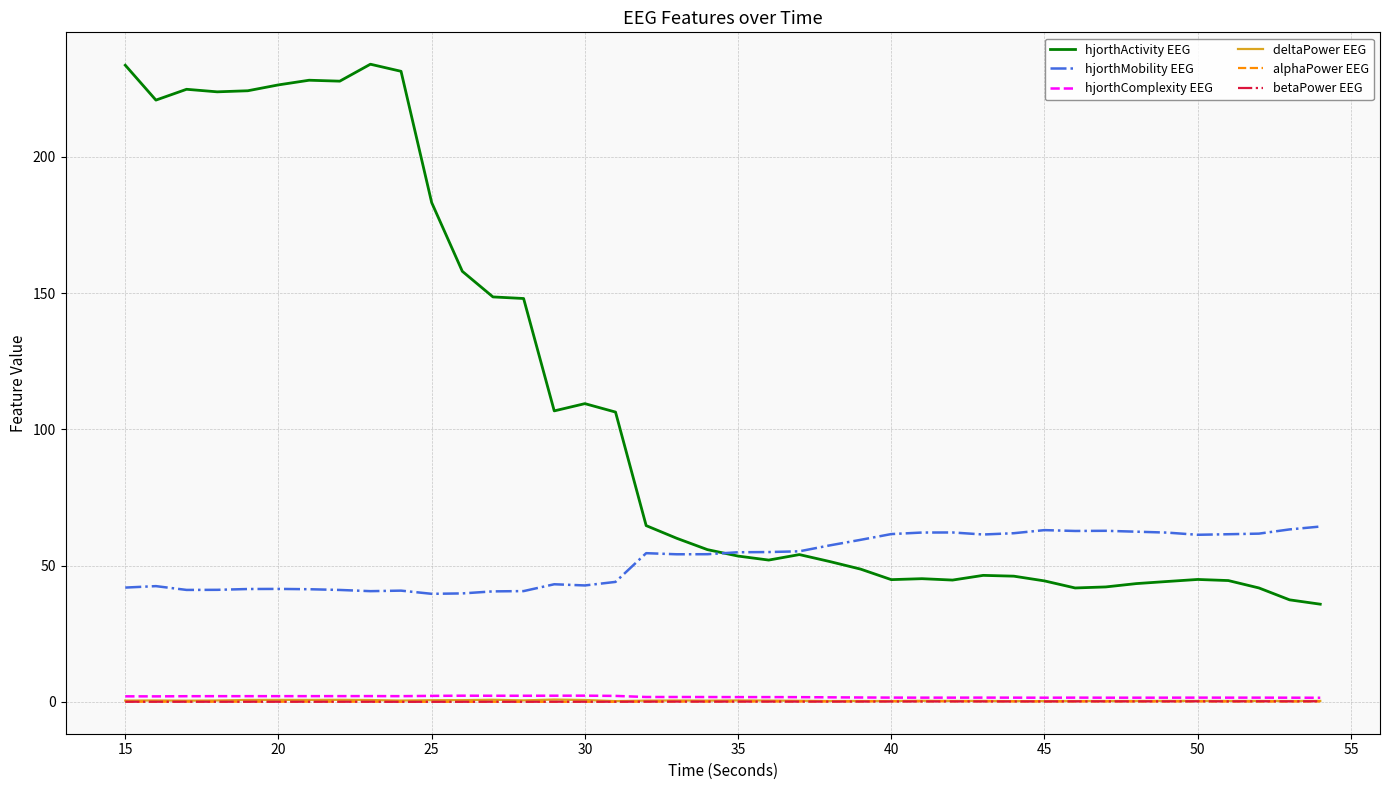

What is the maximum value shown in the chart?

234.0